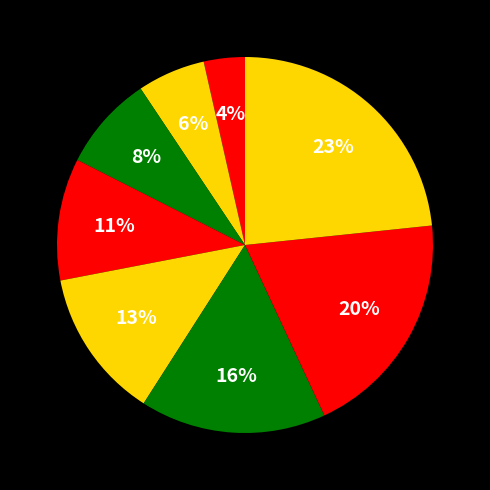

Count the number of slices in the pie.

8